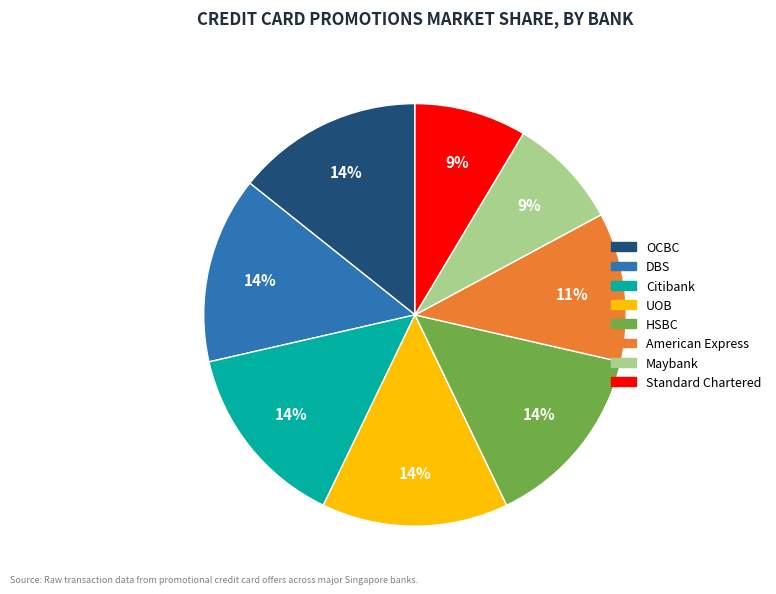

Does Citibank account for over 50% of the chart?

No